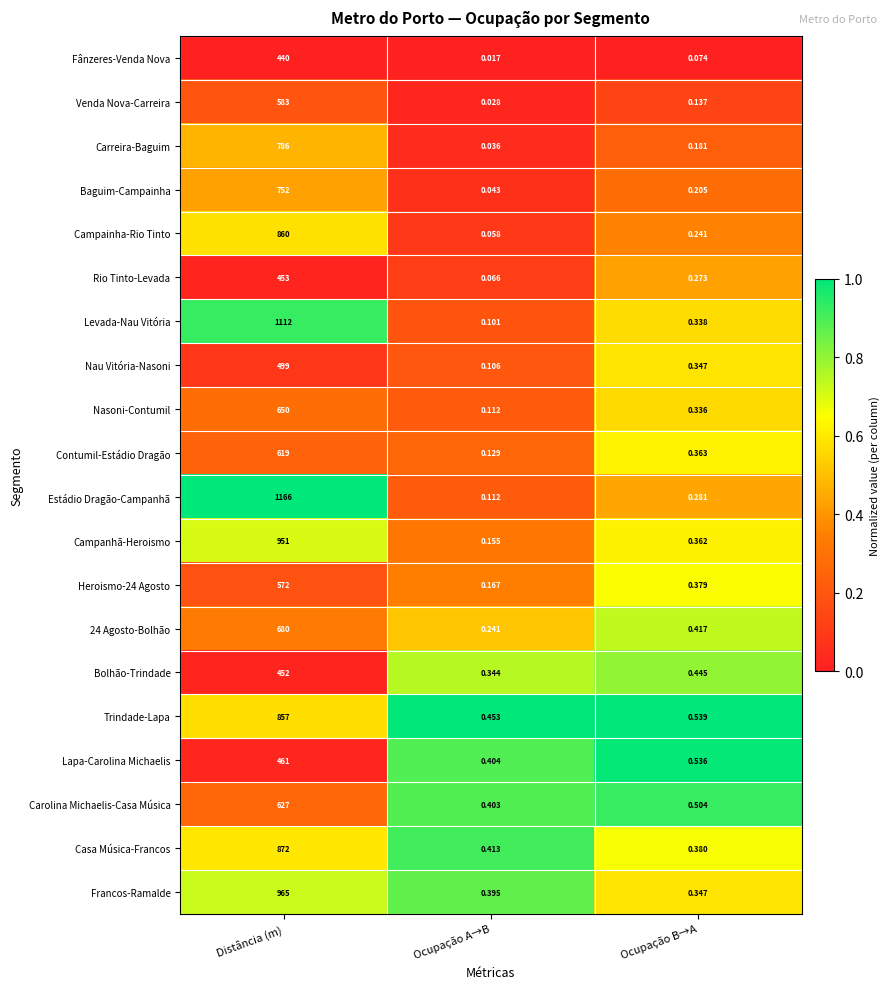

List the labels in order of Heroismo-24 Agosto value, smallest first.

Ocupação A→B, Ocupação B→A, Distância (m)